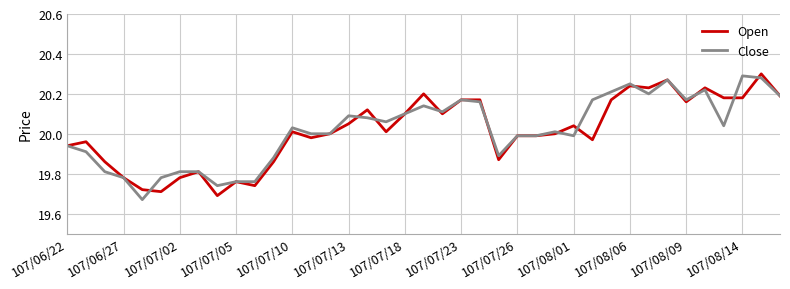

Which series ends up on top after the final intersection of Open and Close?

Open